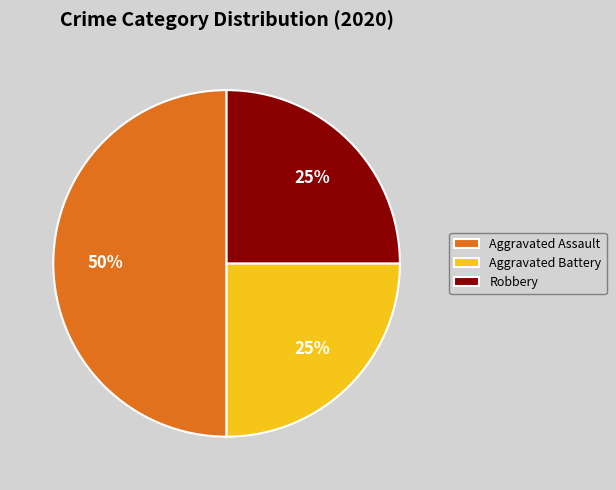

What is the largest slice in the pie chart?

Aggravated Assault